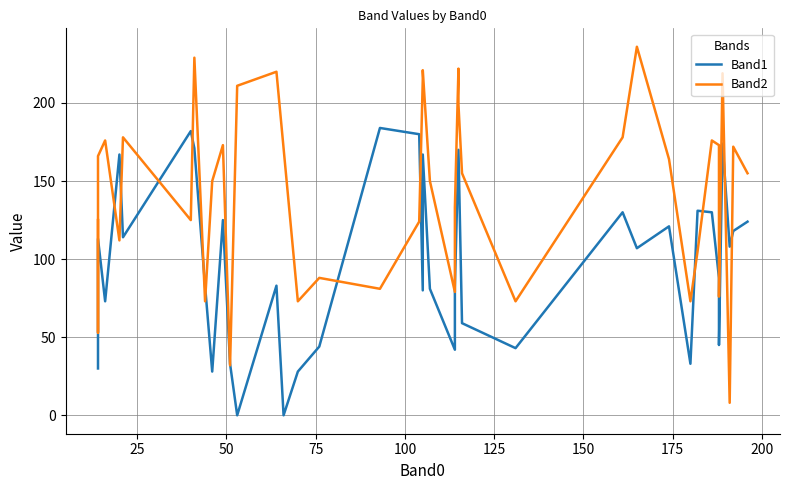

What is the sum of all Band2 values?

5742